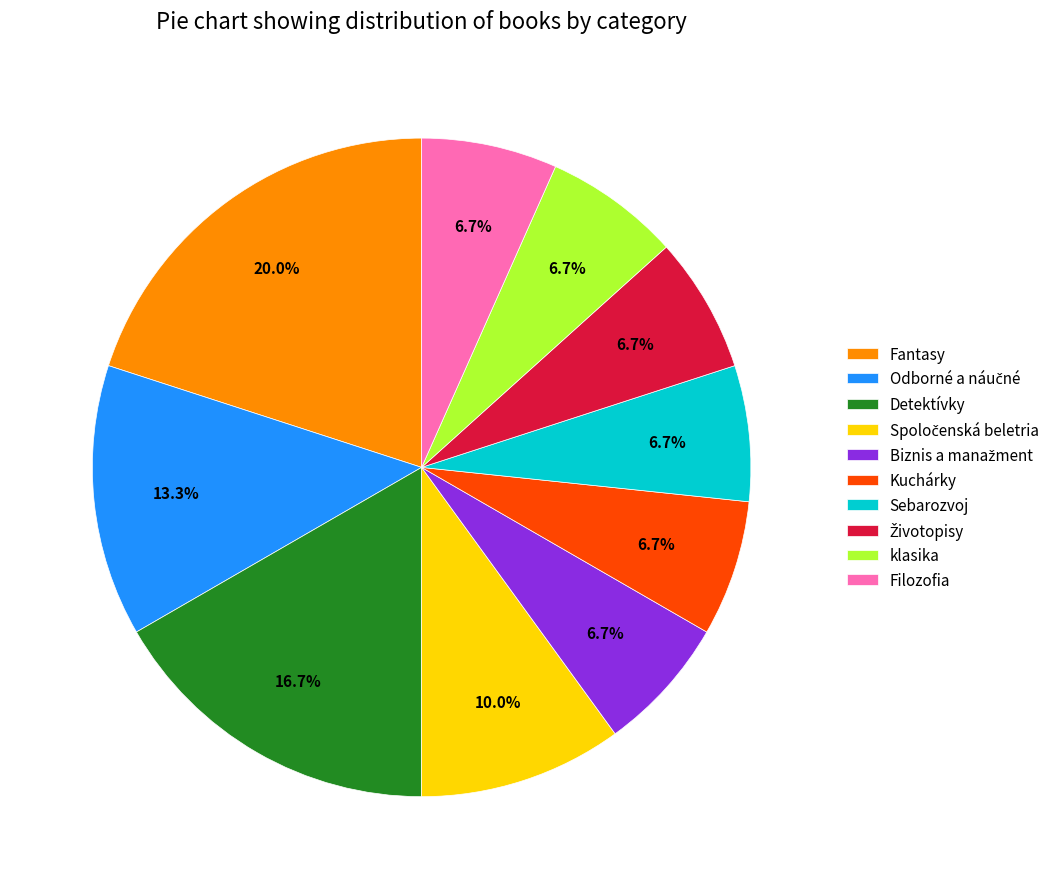

Is there a majority slice in this chart?

No